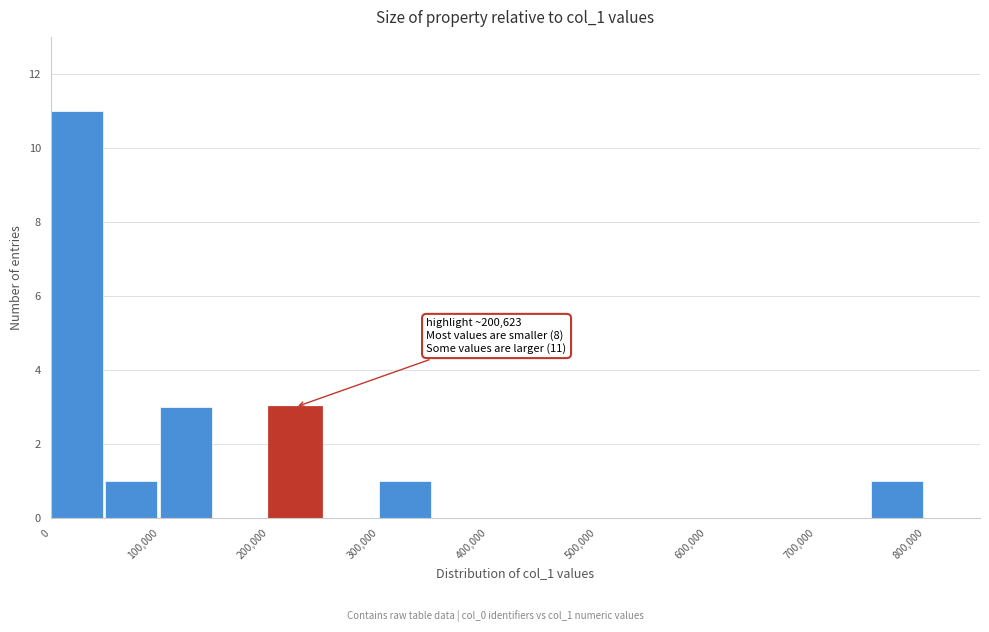

Over which range of the x-axis is the bar tallest?

0 to 50000